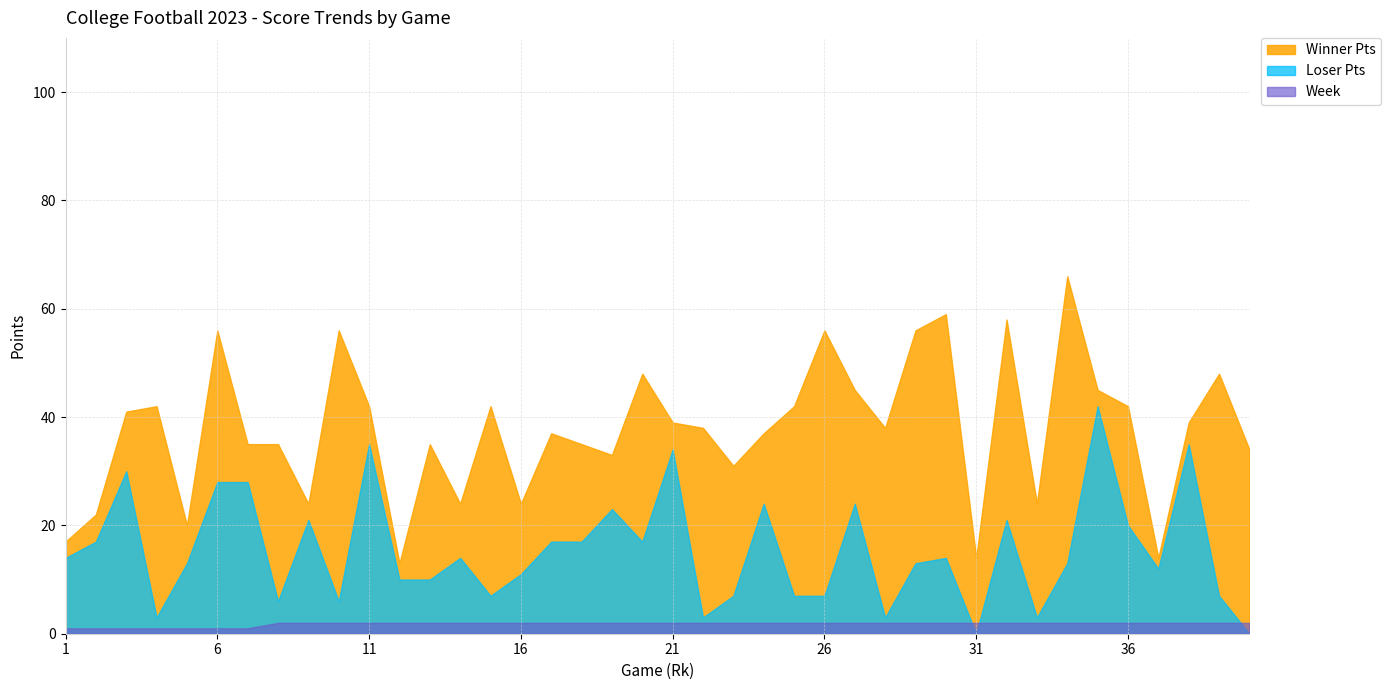

Is the value of Winner Pts at 7 greater than the value of Loser Pts at 22?

Yes